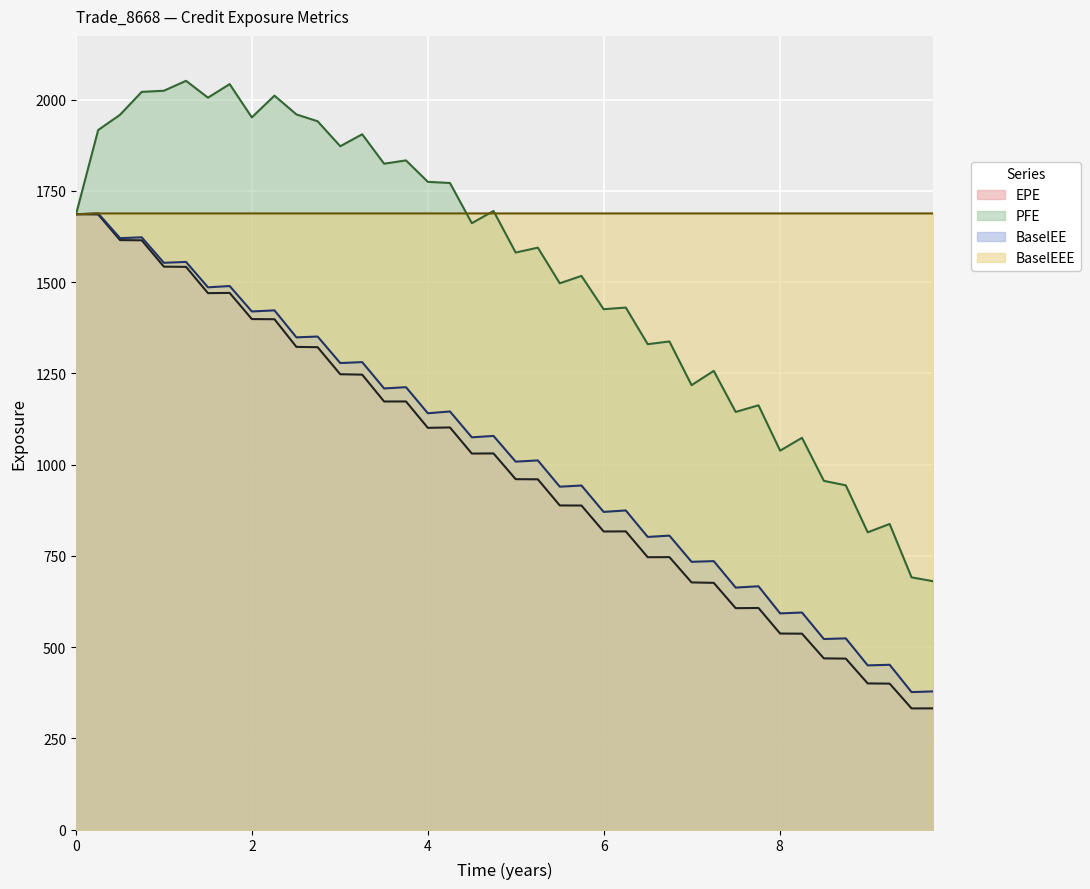

Which series has the largest total across all categories?

BaselEEE